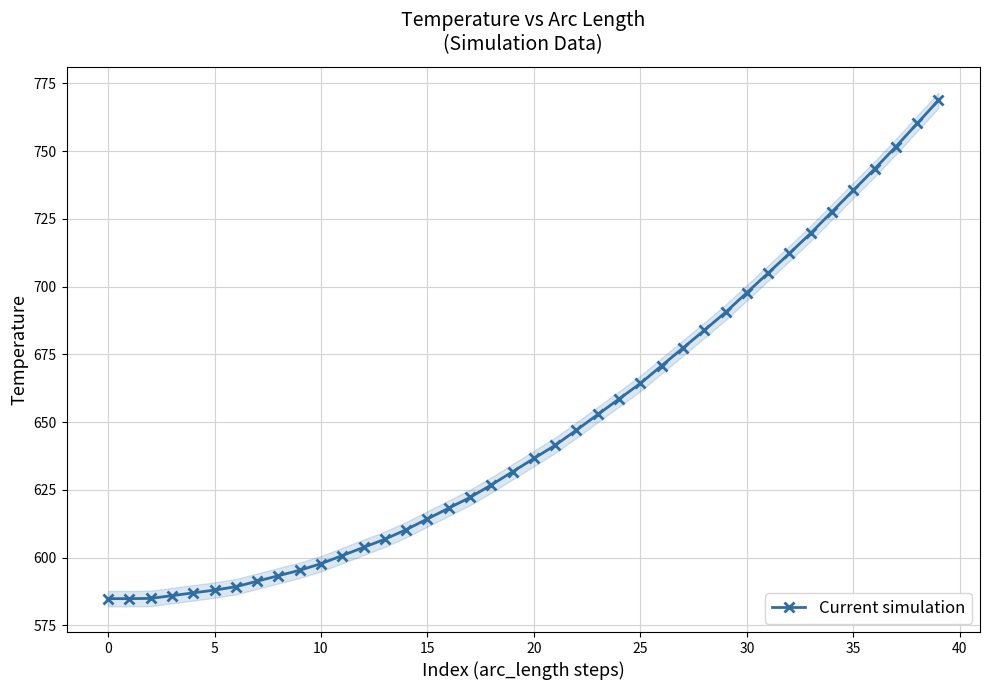

True or false: Current simulation has a value of 636.6 at 20.

True